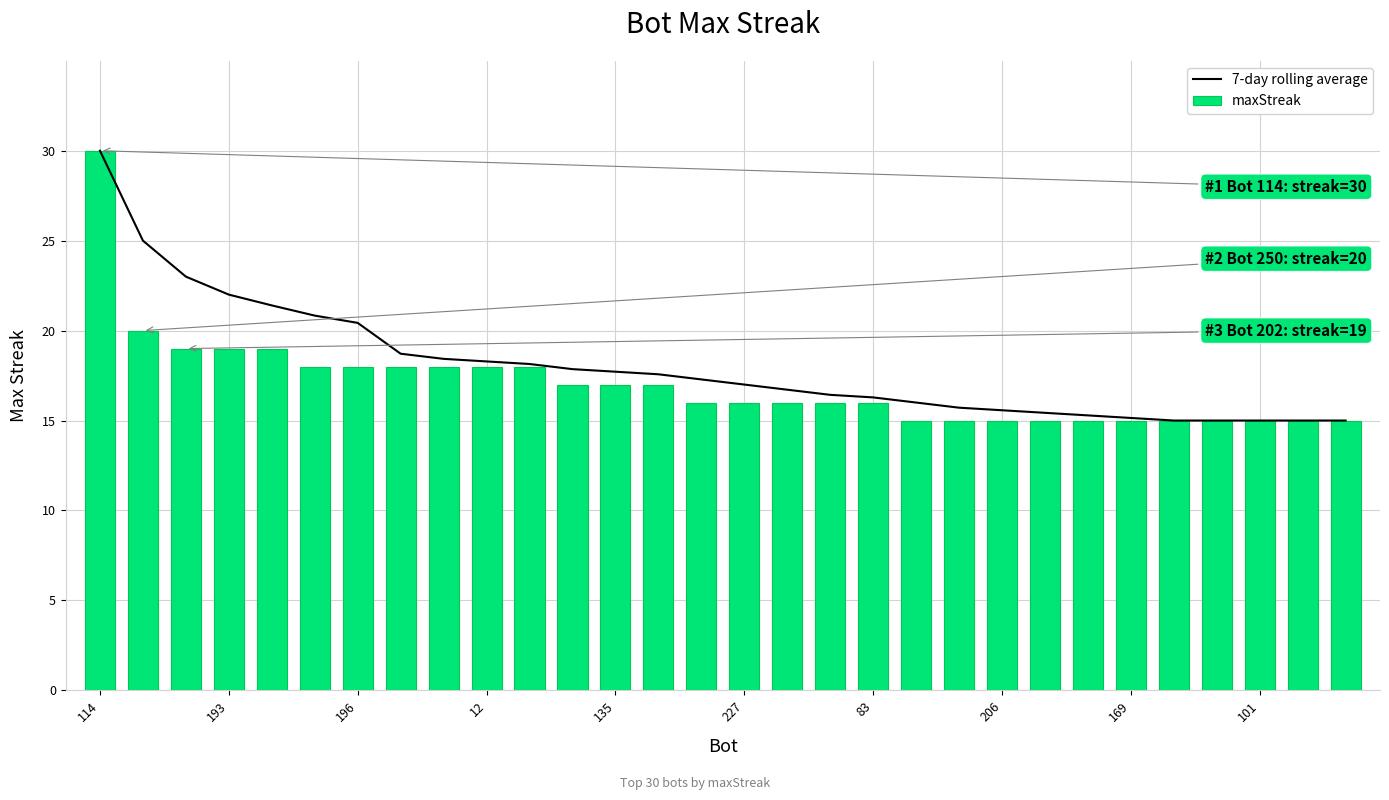

Rank the series by their maximum value, from highest to lowest.

7-day rolling average, maxStreak